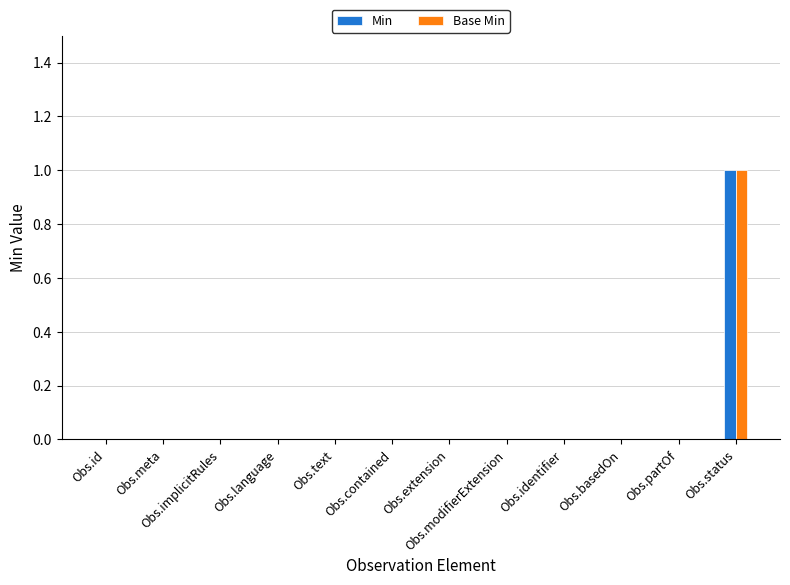

Is it true that Base Min equals 0 at Obs.modifierExtension?

True